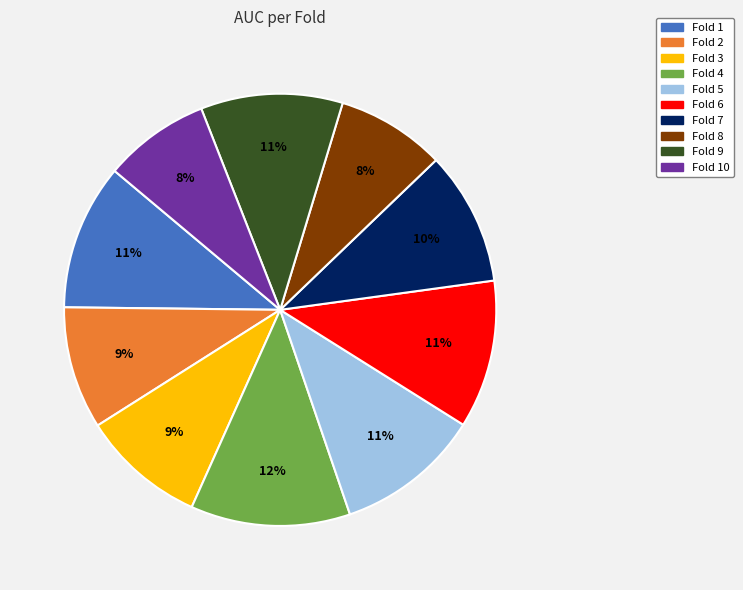

Is there a majority slice in this chart?

No